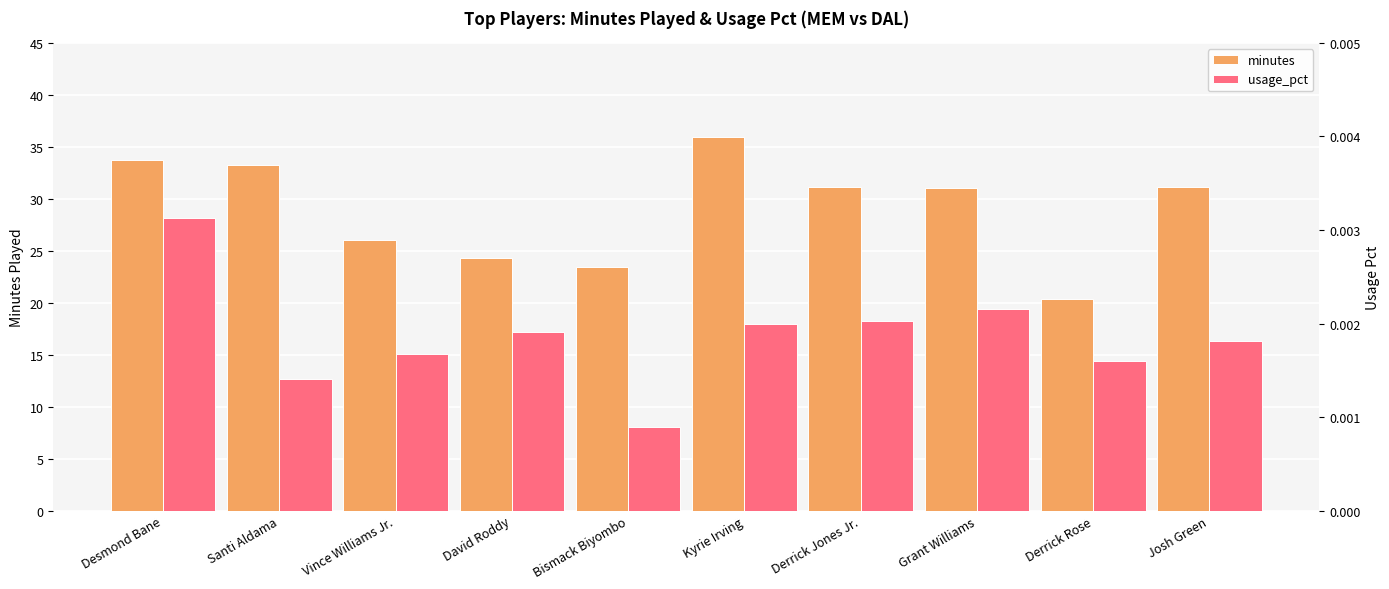

Reading right to left, list all the values displayed in this chart.

minutes: 31.1	20.4	31.1	31.1	35.9	23.4	24.3	26.1	33.2	33.8
usage_pct: 0.0	0.0	0.0	0.0	0.0	0.0	0.0	0.0	0.0	0.0